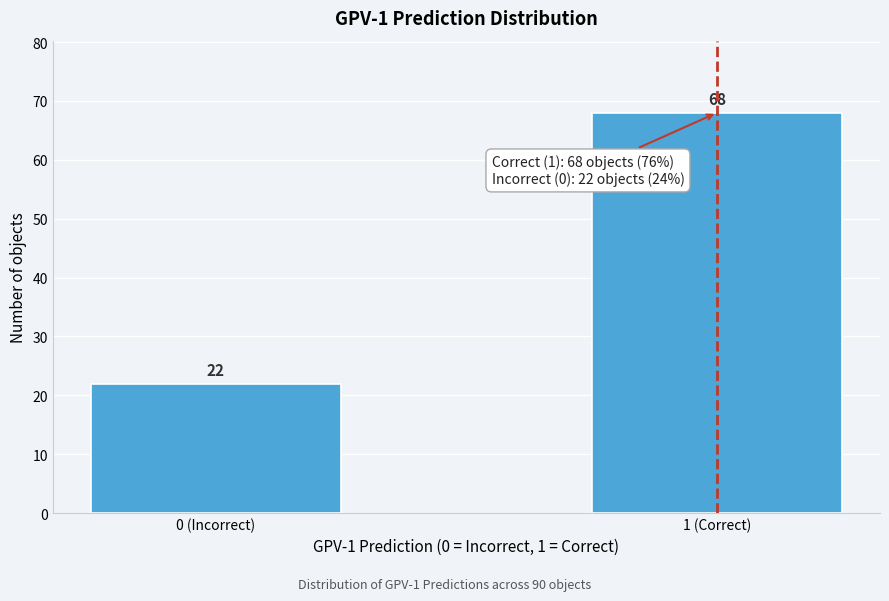

Reading left to right, list all the values displayed in this chart.

22	68